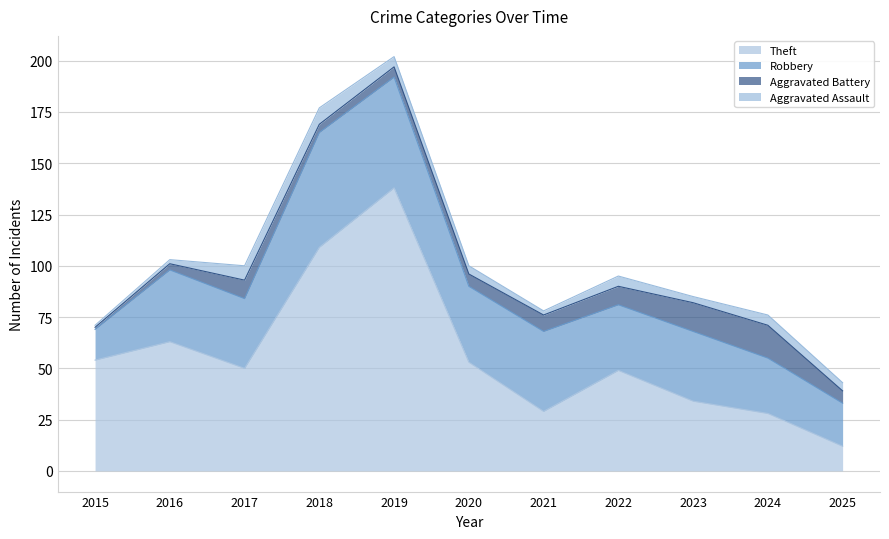

At which label does Theft reach its peak?

2019